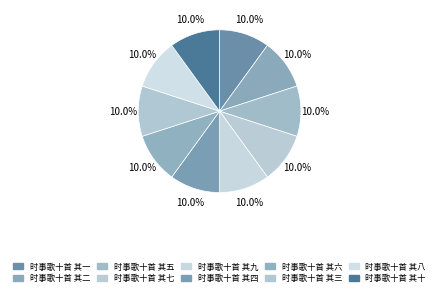

Count the number of slices in the pie.

10